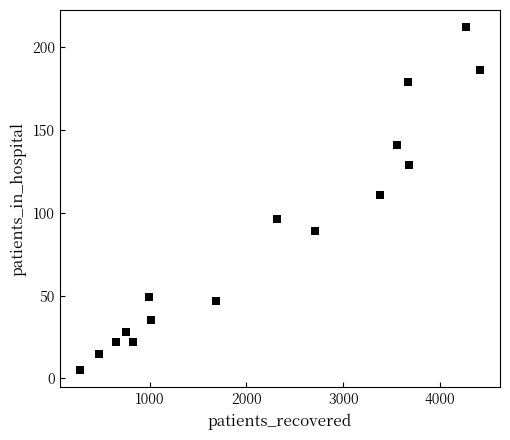

What Y value in the scatter plot is closest to 108?

111